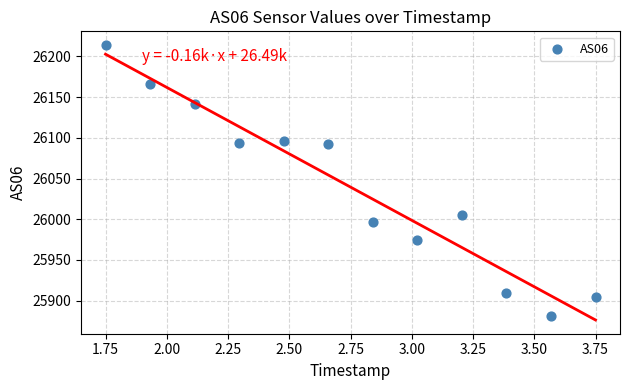

What is the range of Y values (max minus min)?

333